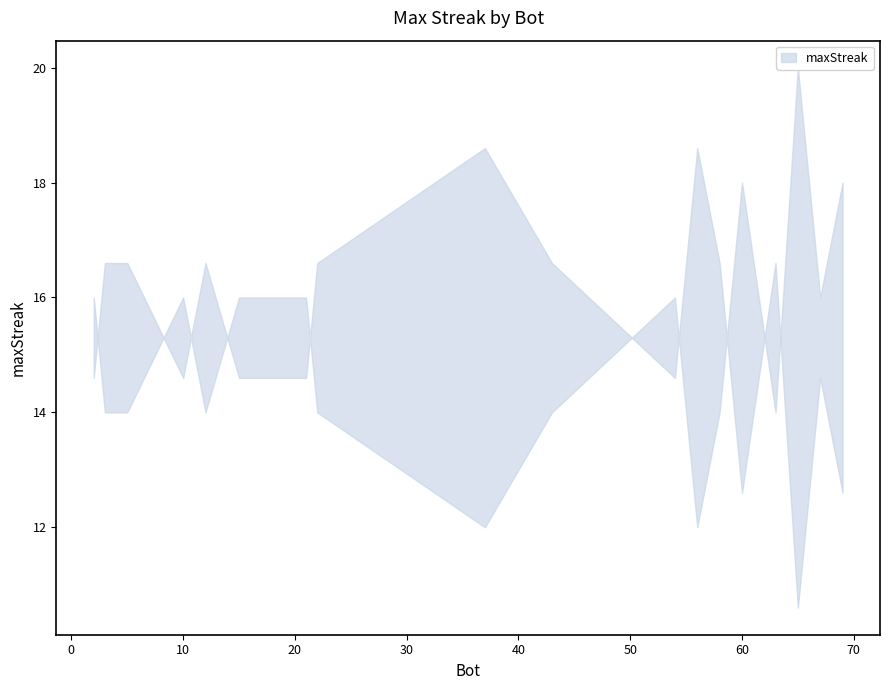

What is the sum of all values?

306